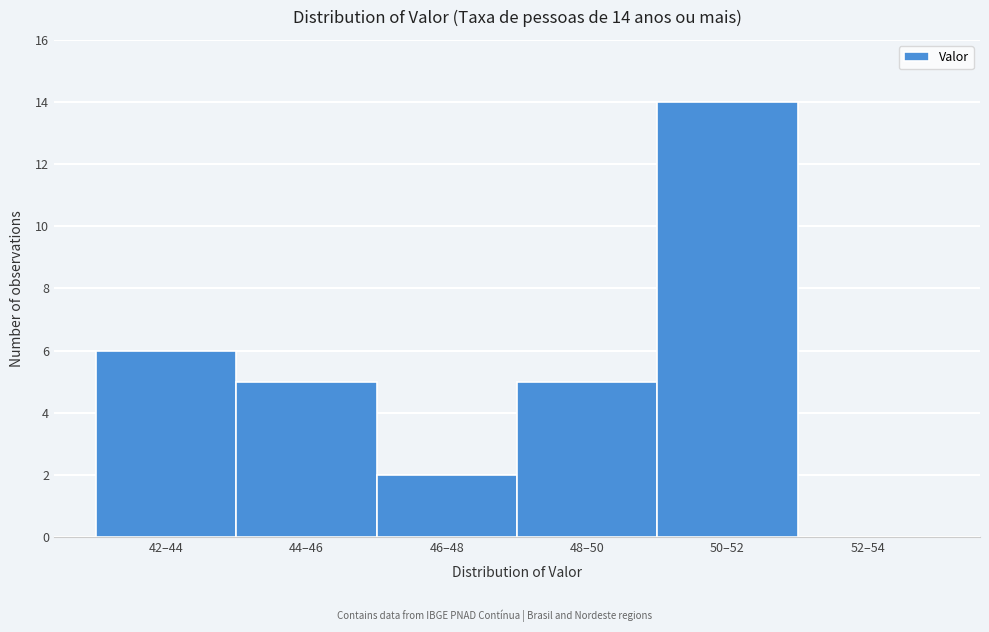

Reading right to left, what are all the values shown in this chart?

52–54=0	50–52=14	48–50=5	46–48=2	44–46=5	42–44=6